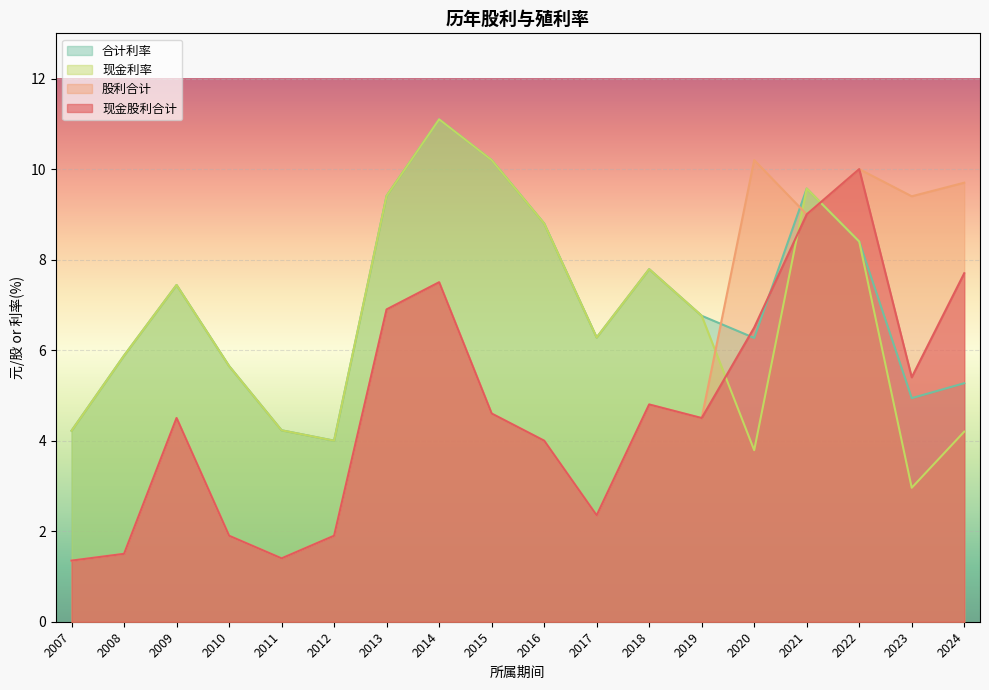

List the labels in order of 现金股利合计 value, smallest first.

2007, 2011, 2008, 2012, 2010, 2017, 2016, 2019, 2009, 2015, 2018, 2023, 2020, 2013, 2014, 2024, 2021, 2022